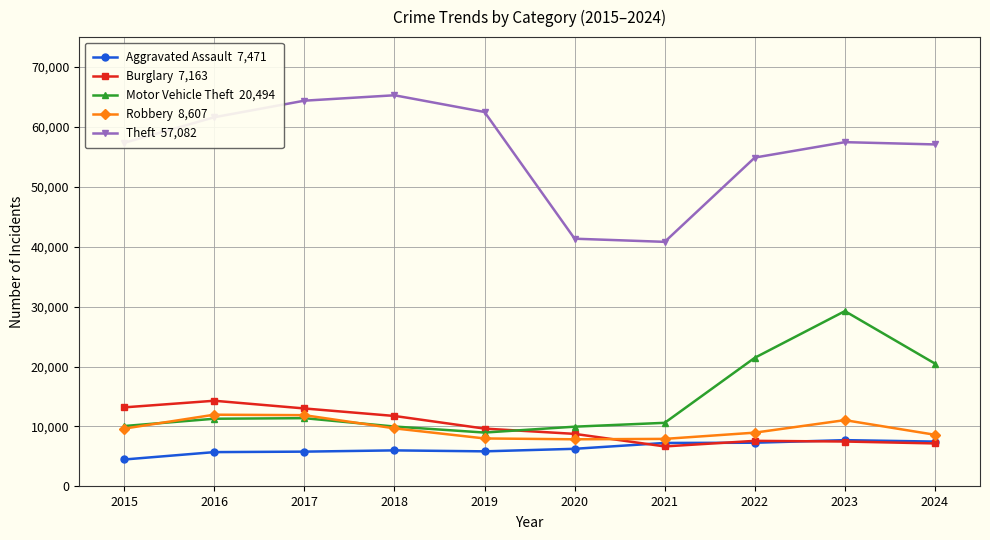

What is the total value across all series at 2018?

102705